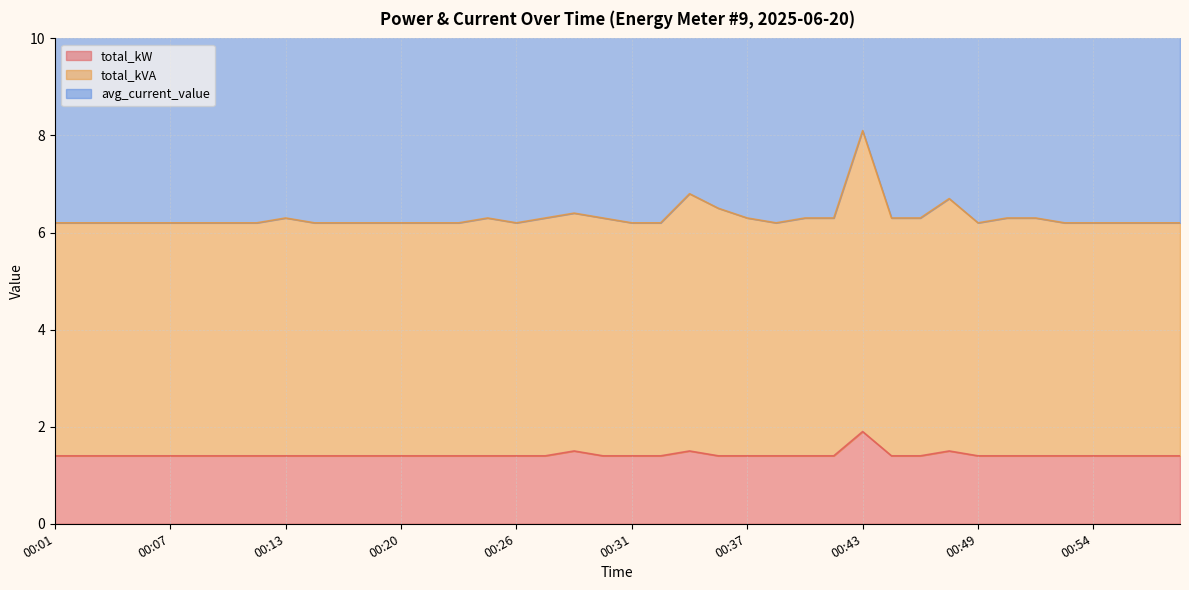

True or false: total_kW and total_kVA cross at least once.

False